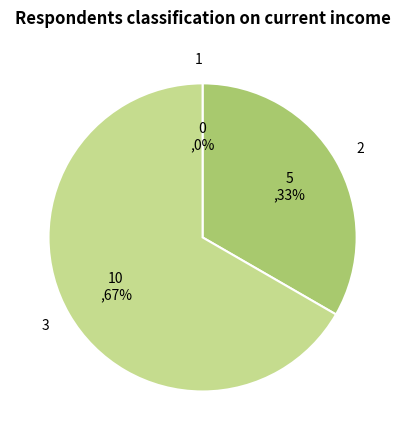

Which has a higher value, 2 or 1?

2